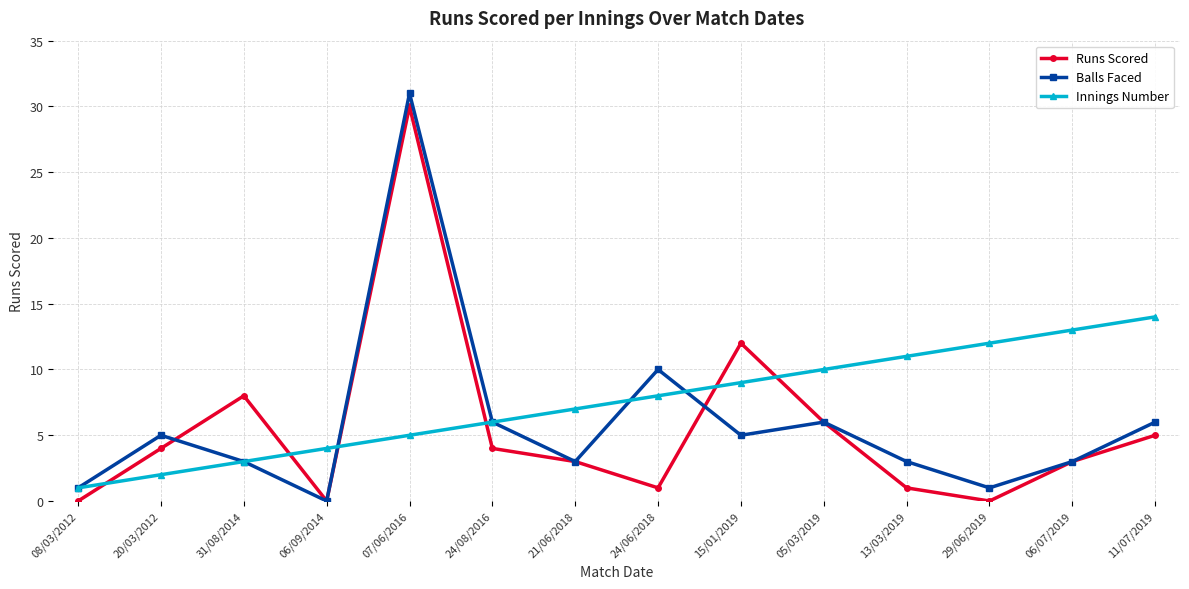

True or false: Balls Faced has a value of 5 at 13/03/2019.

False